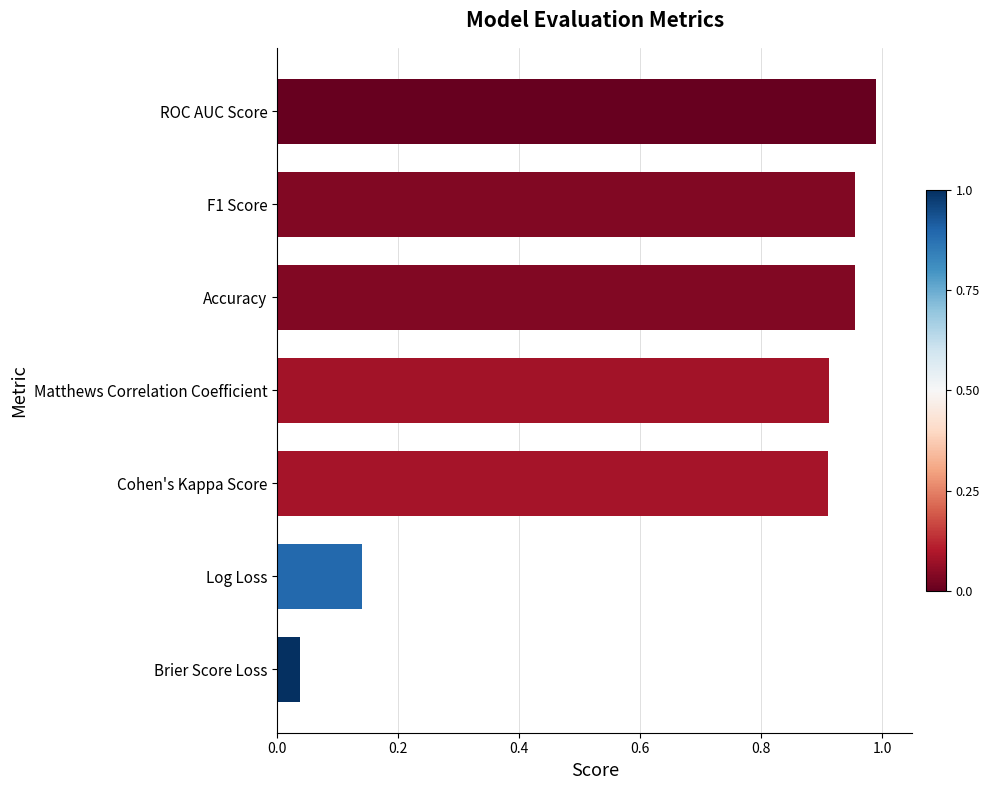

Is it true that the value at Matthews Correlation Coefficient is 1.4?

False